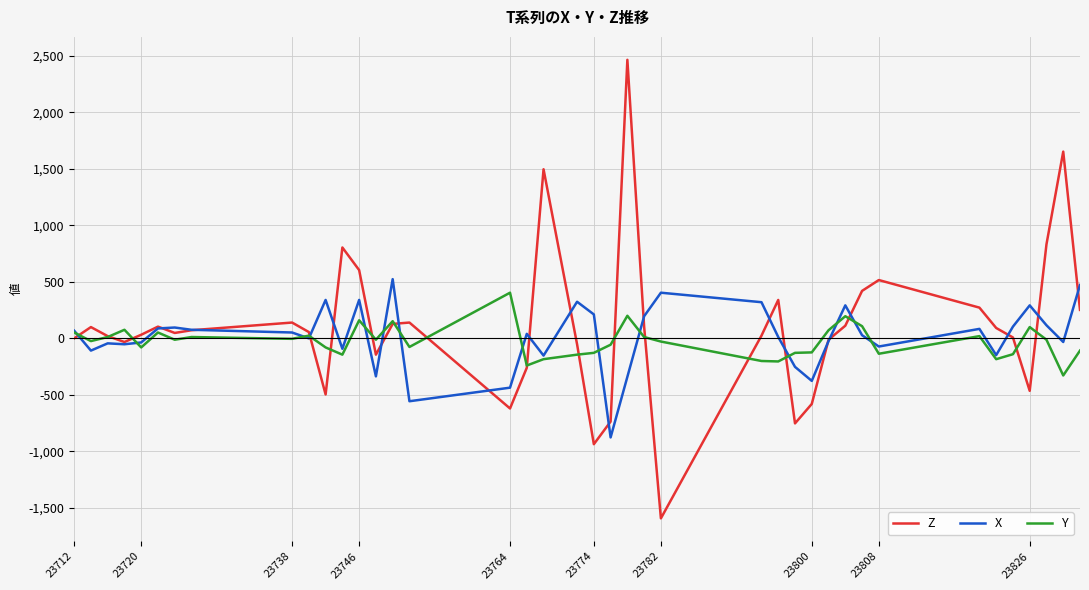

Which series has the largest range (max minus min)?

Z